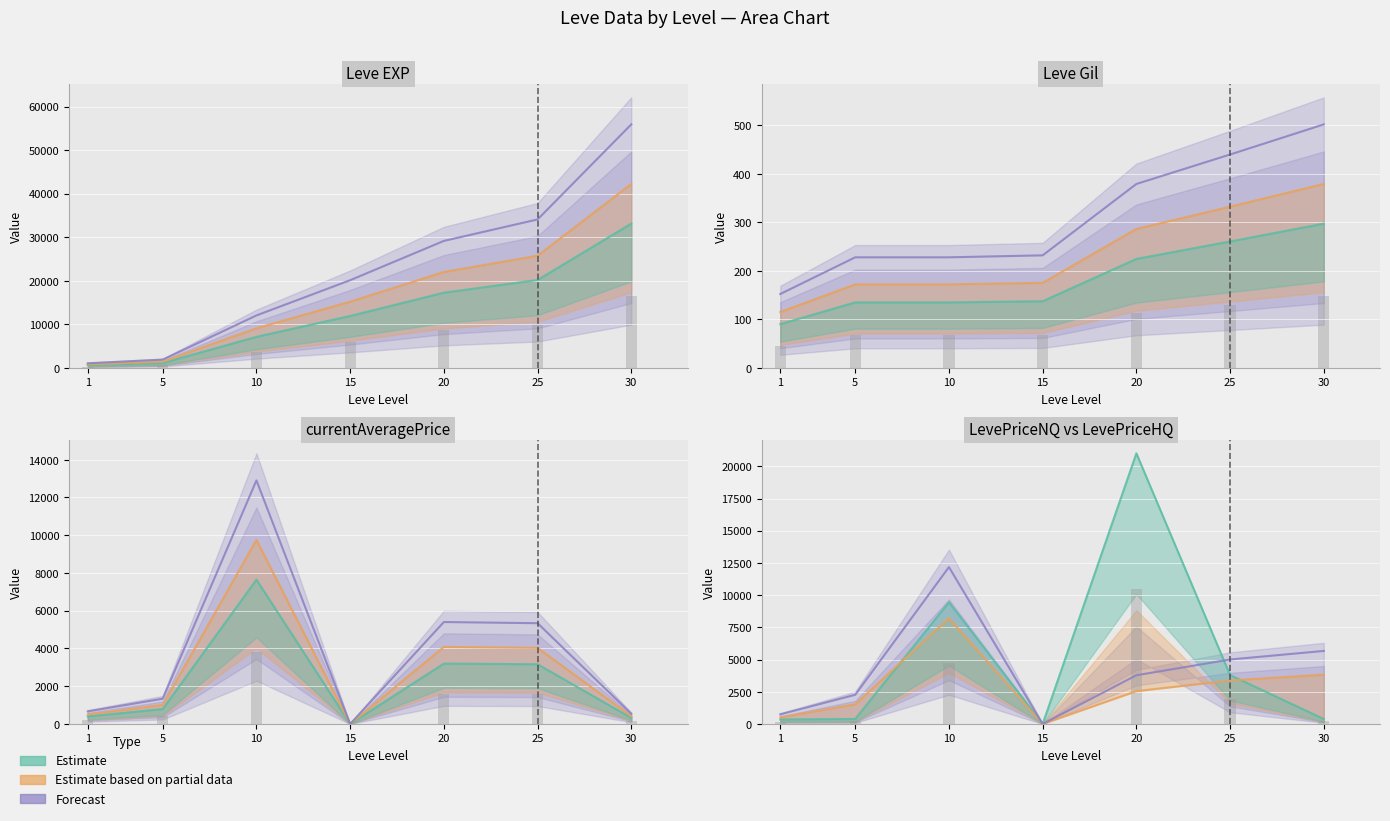

Is it true that Leve EXP equals 22032.0 at 20?

True